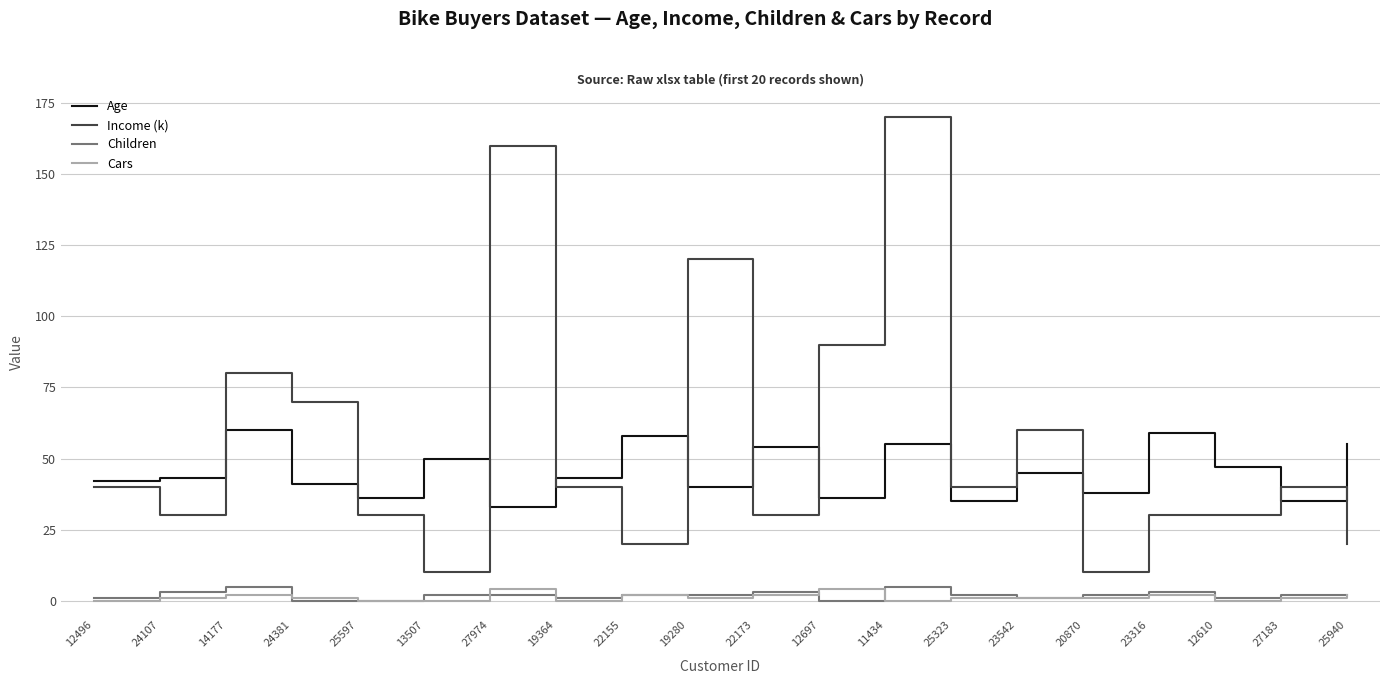

What is the greatest value displayed?

170